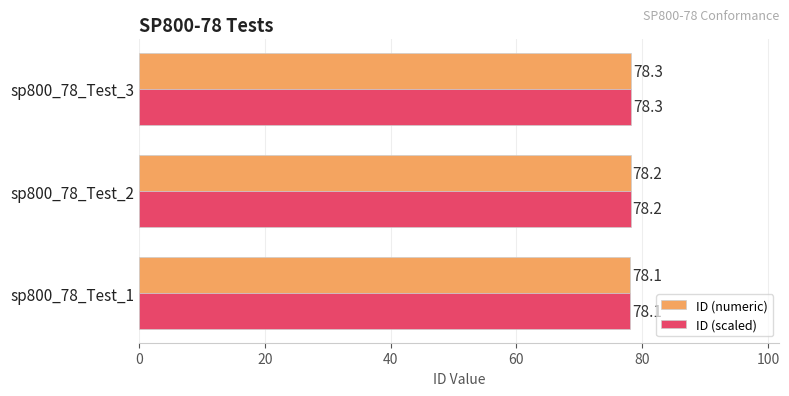

The value of ID (scaled) at sp800_78_Test_1 is 78.1. True or false?

True